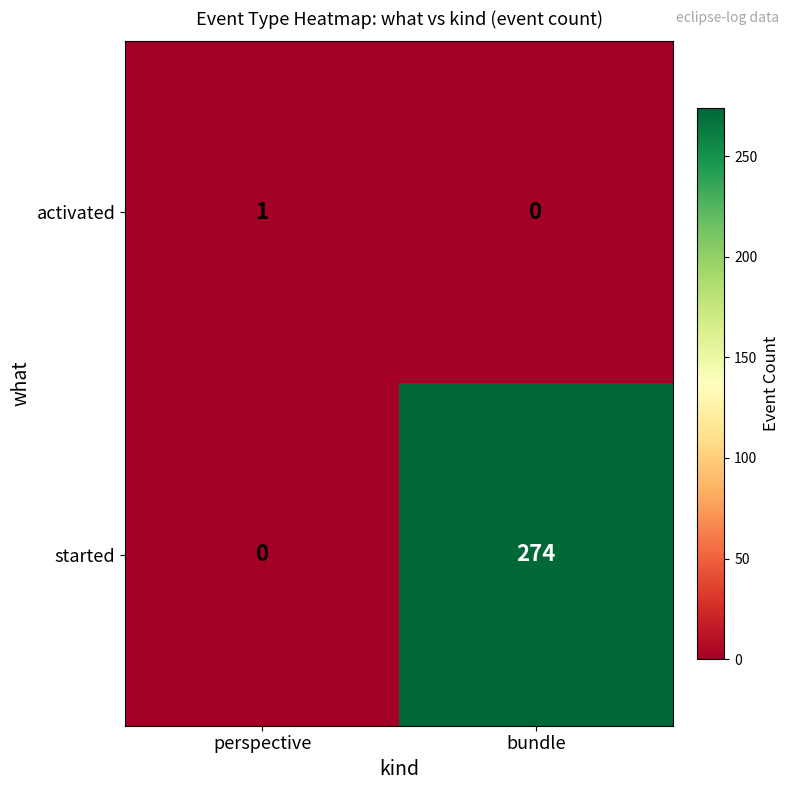

What is the spread (max minus min) of values at bundle?

274